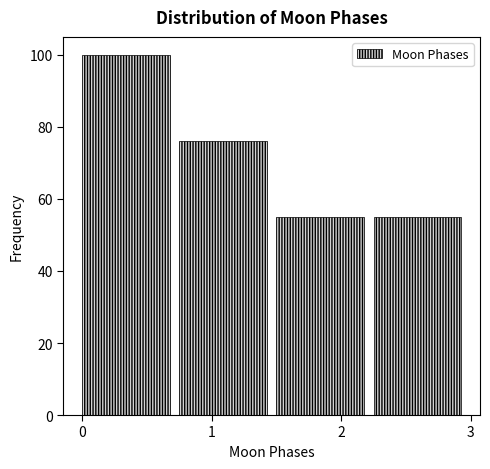

Over which range of the x-axis is the bar tallest?

0.00 to 0.75